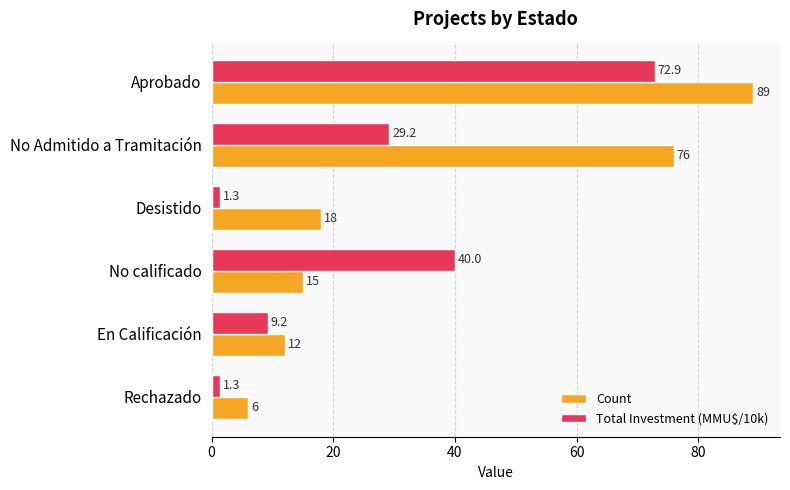

List the series in order of their overall mean, lowest first.

Total Investment (MMU$/10k), Count